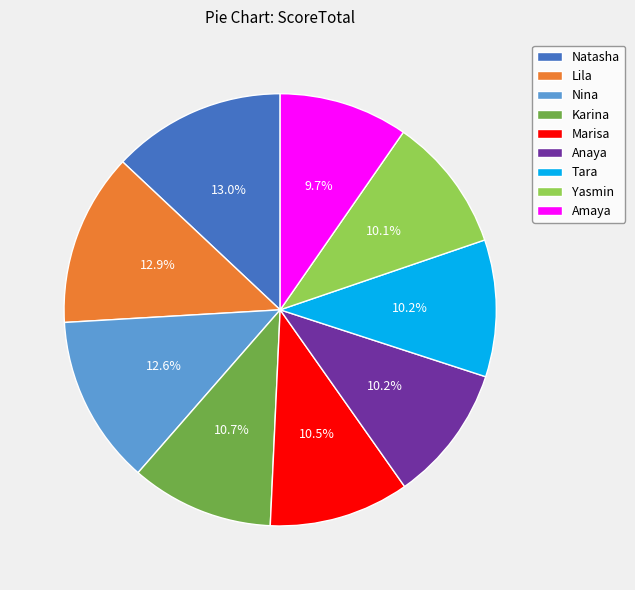

True or false: Yasmin accounts for 10% of the total.

True